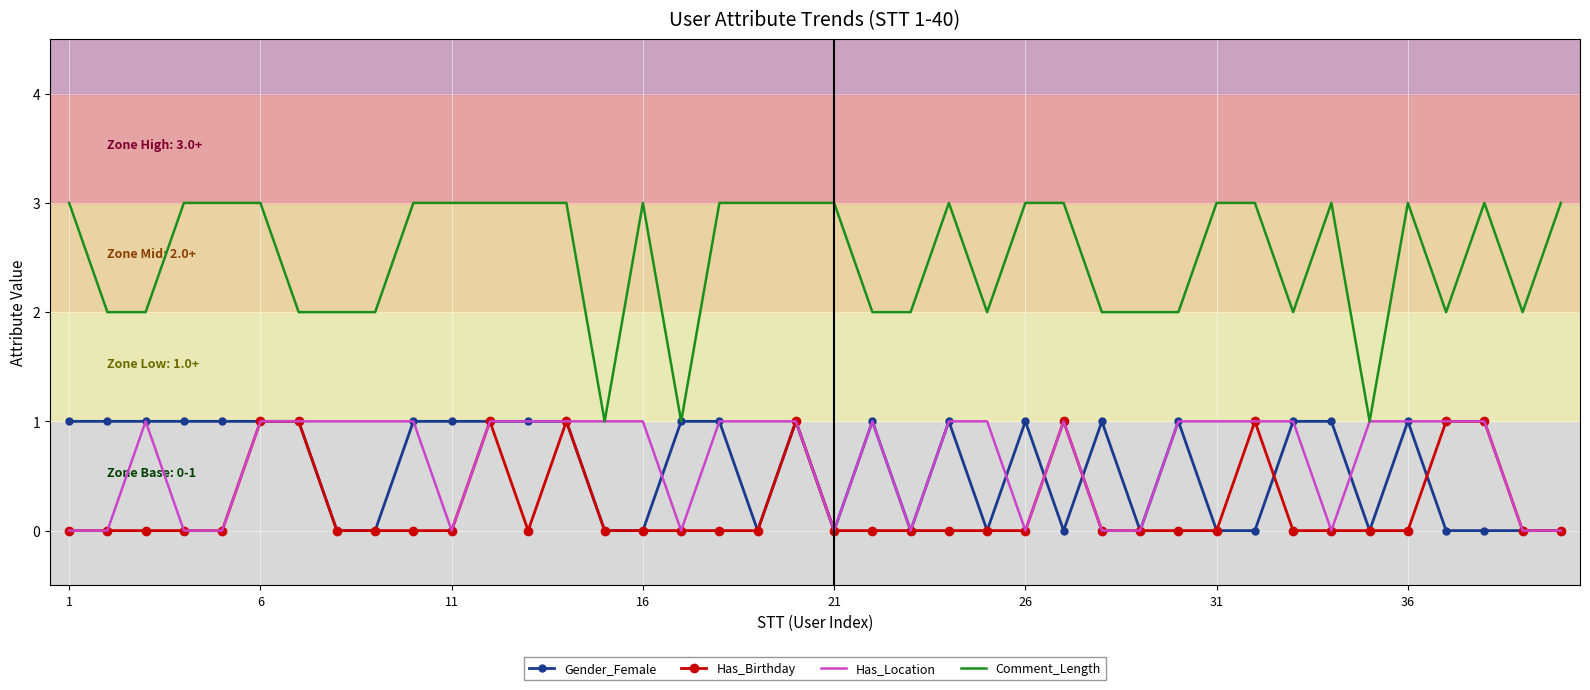

What is the greatest value displayed?

3